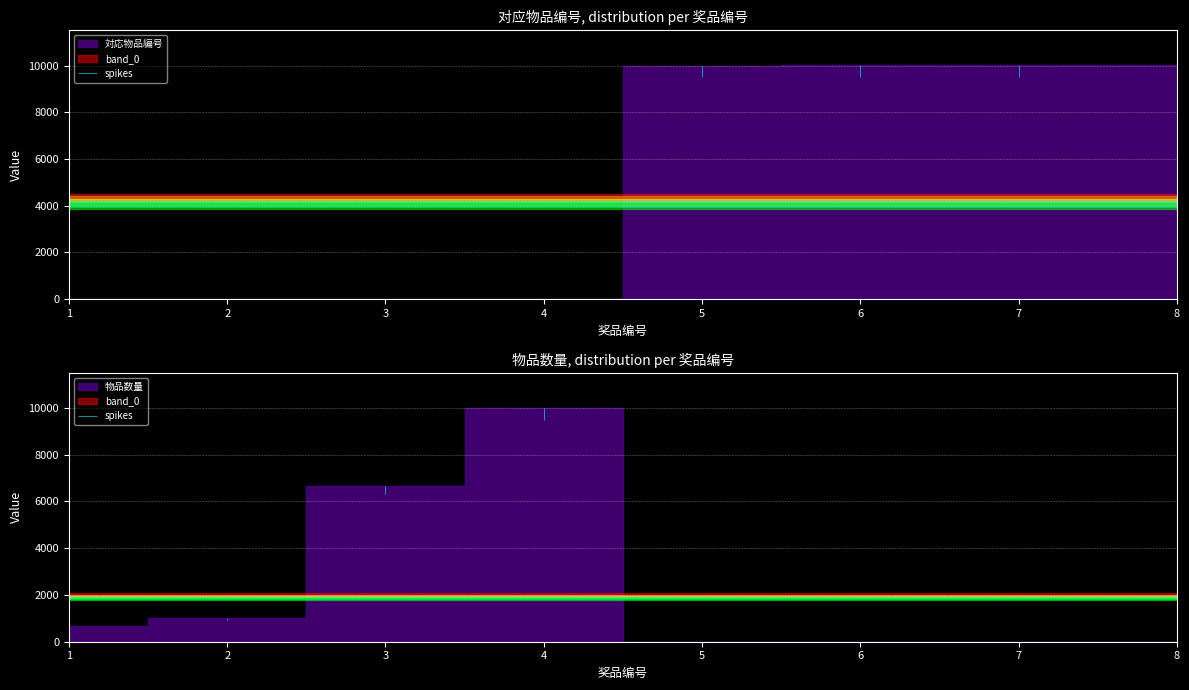

The 对应物品编号 series shows 6944 at 7. True or false?

False